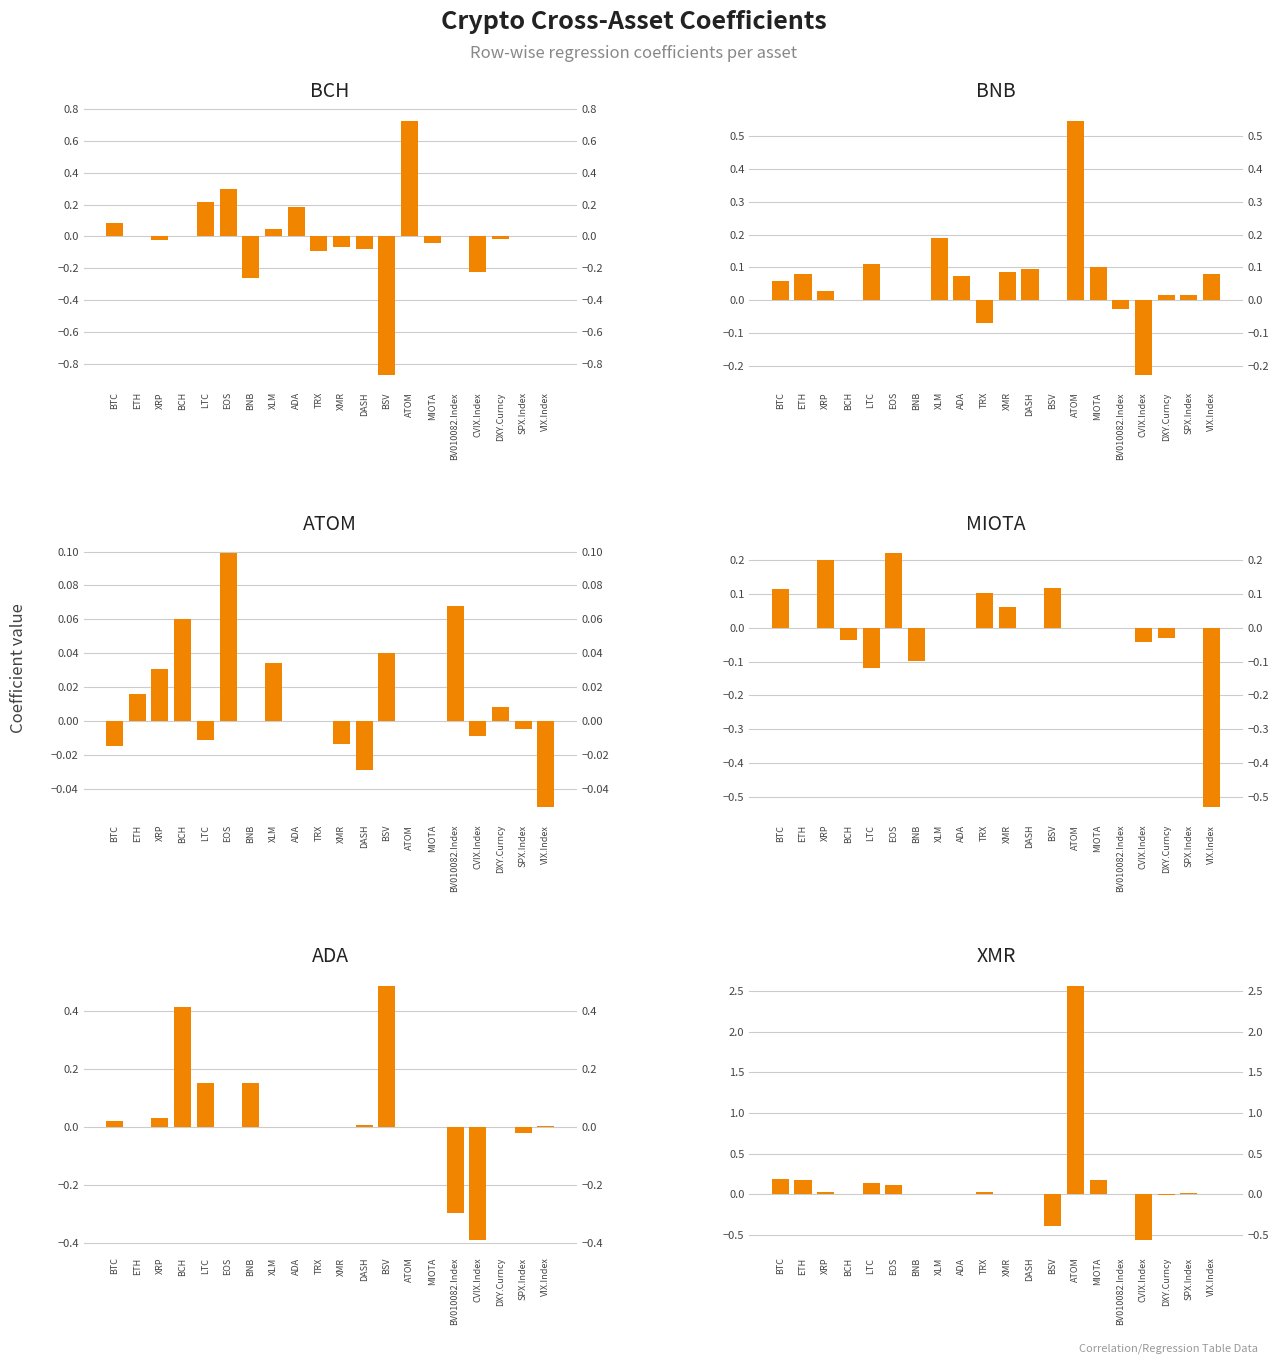

Which series has the largest range (max minus min)?

XMR